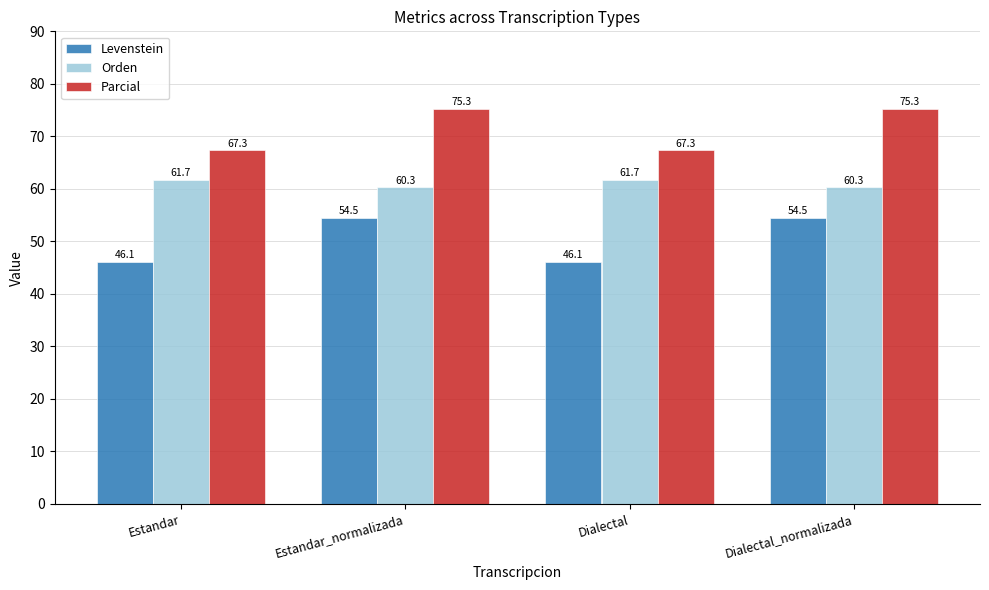

The Parcial series shows 34.6 at Dialectal. True or false?

False